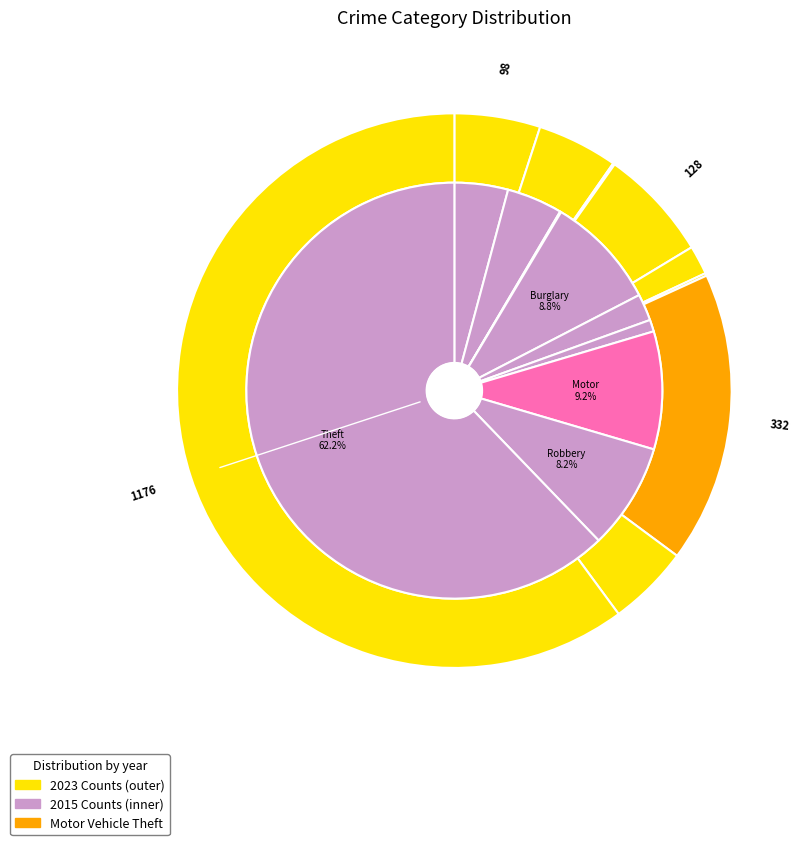

Between values_2015 and values_2023, which is larger?

values_2023